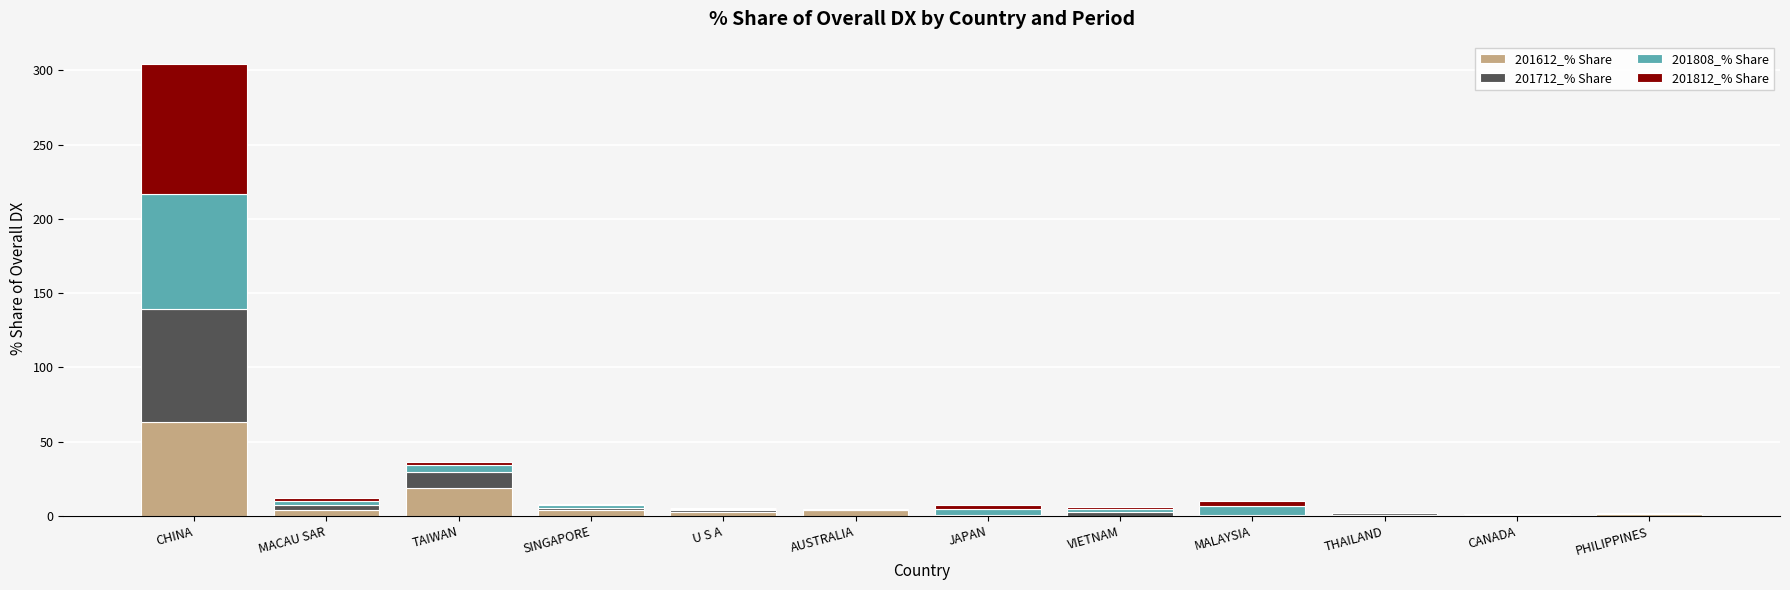

What is the maximum value for 201612_% Share?

63.2